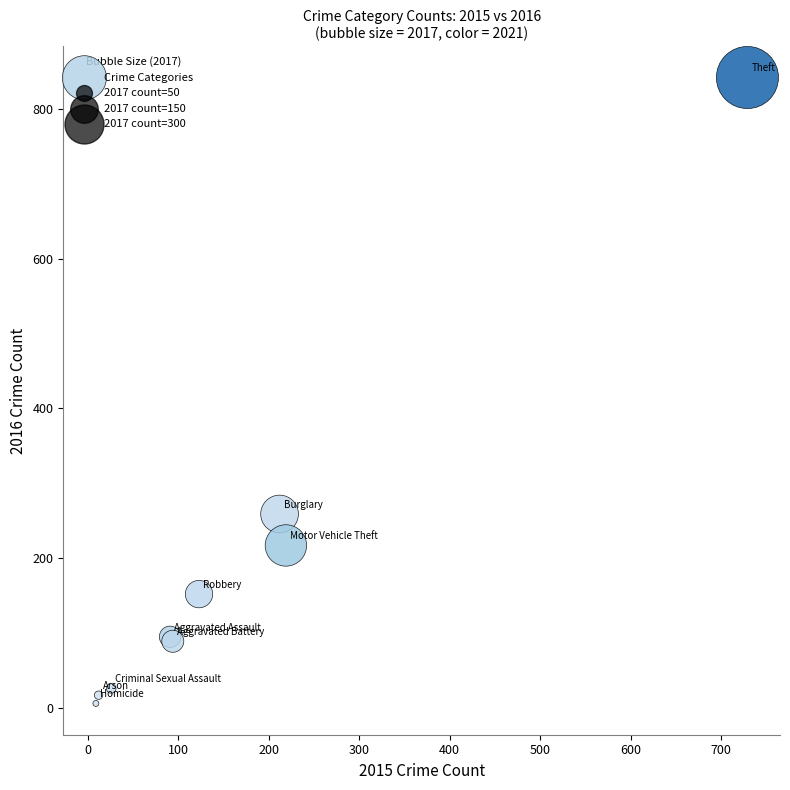

What Y value in the scatter plot is closest to 424?

259